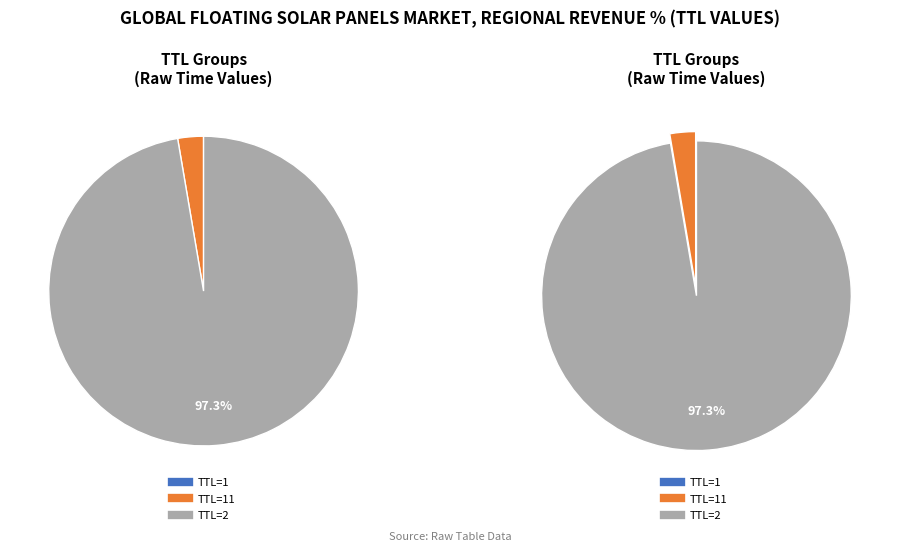

True or false: 11 accounts for 3% of the total.

True